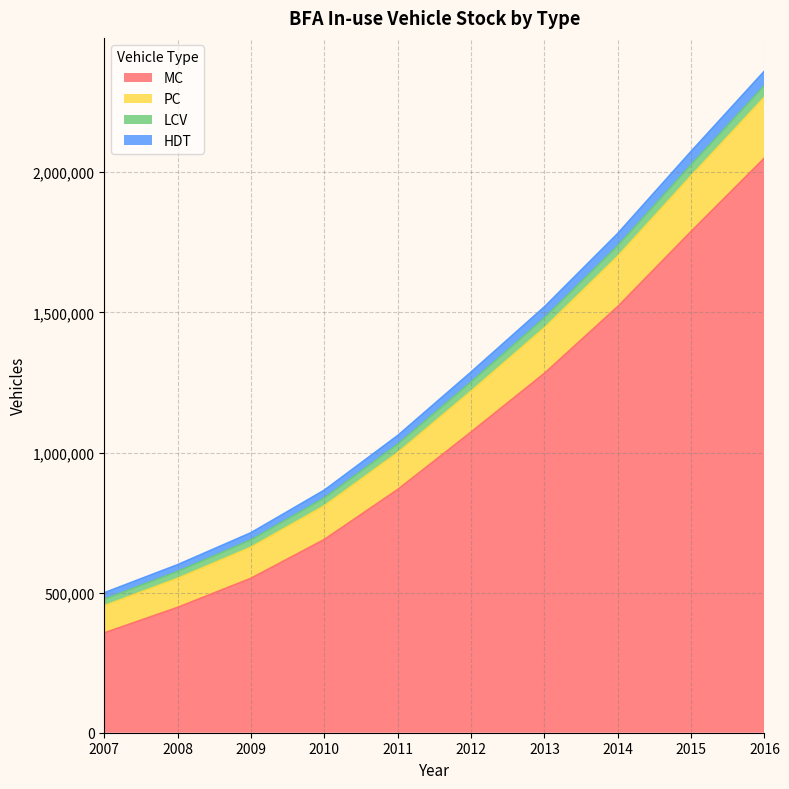

List the labels in order of MC value, smallest first.

2007, 2008, 2009, 2010, 2011, 2012, 2013, 2014, 2015, 2016